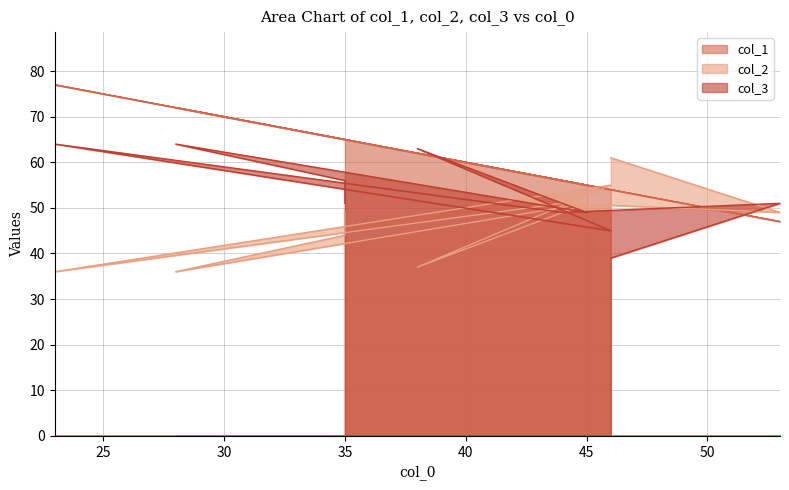

List the labels in order of col_2 value, smallest first.

28, 23, 38, 35, 35, 53, 45, 44, 46, 46